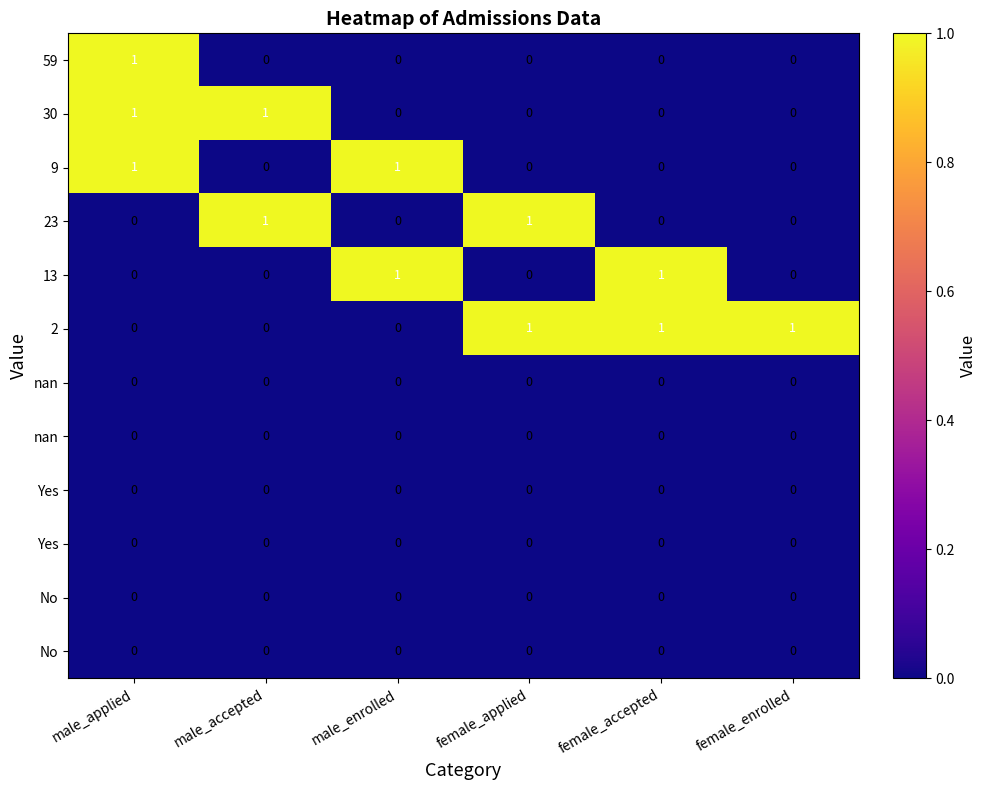

At which category is the sum across all series the highest?

male_applied